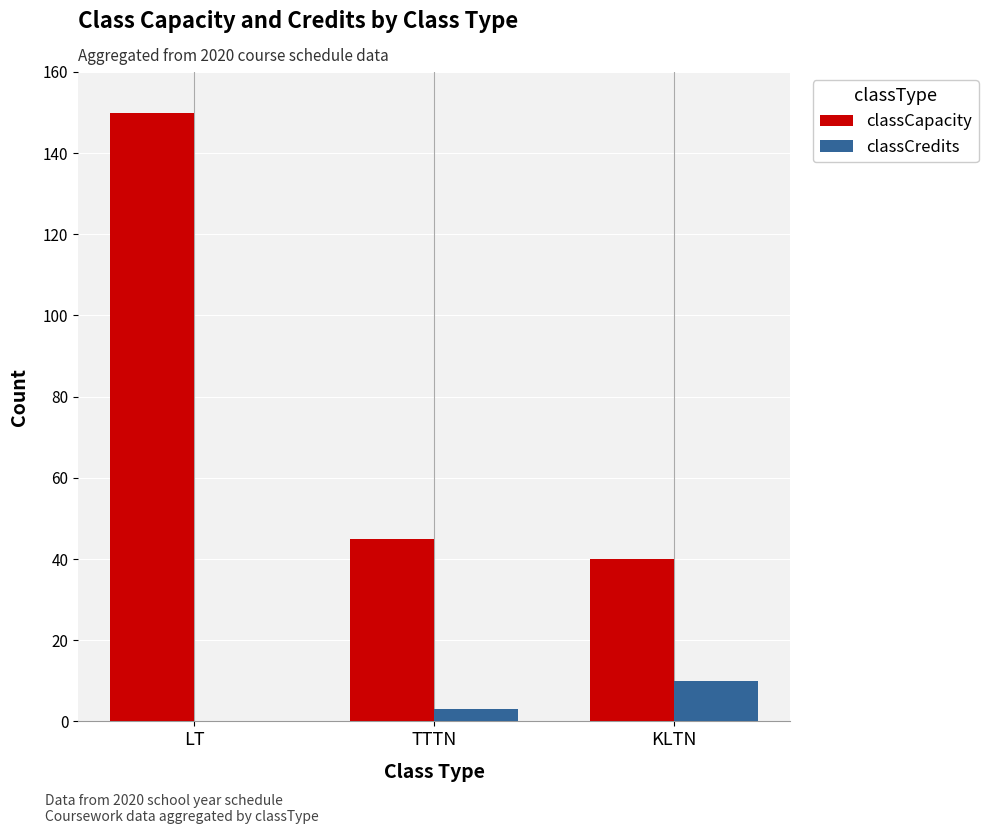

Are the bars horizontal?

No